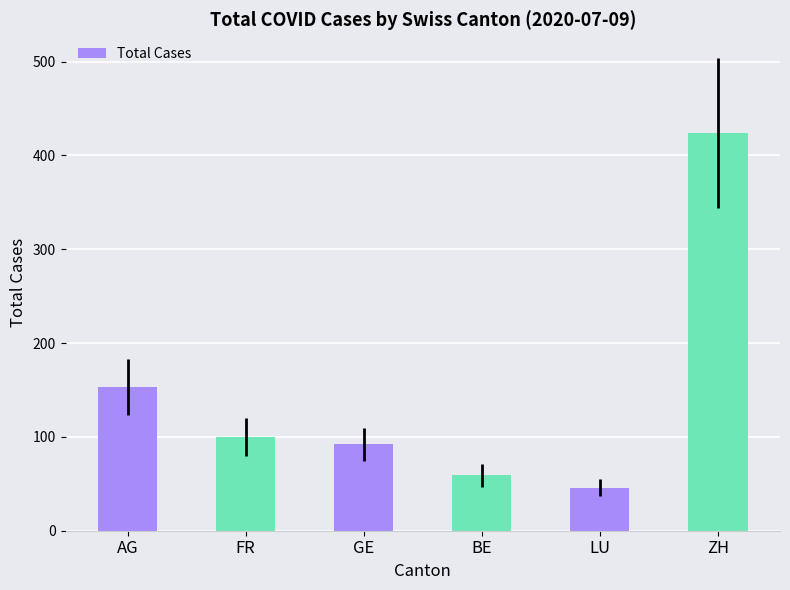

The value at AG is 153. True or false?

True